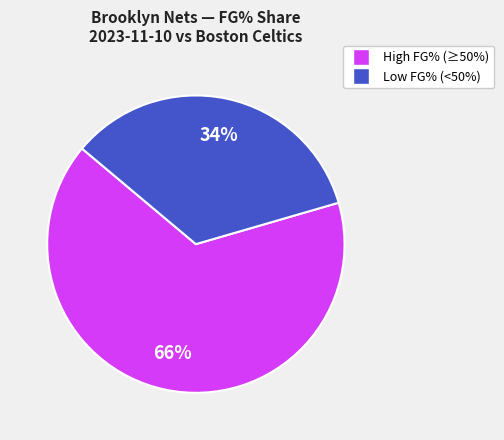

Is there any slice that represents more than half of the pie?

Yes